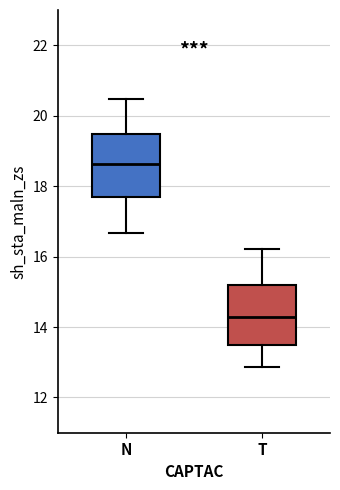

Where does the upper whisker of the box for N end on the y-axis? The values are not printed on the chart, so give them approximately, as read against the axis.

20.4